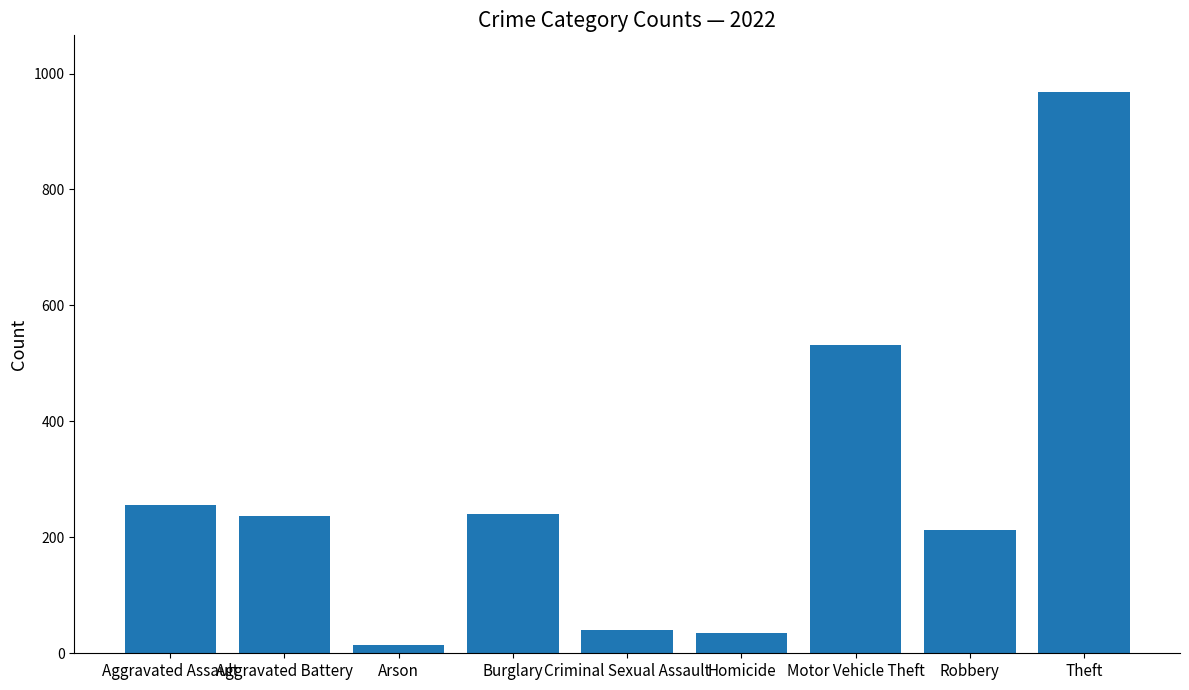

What is the difference between the maximum and minimum values?

955